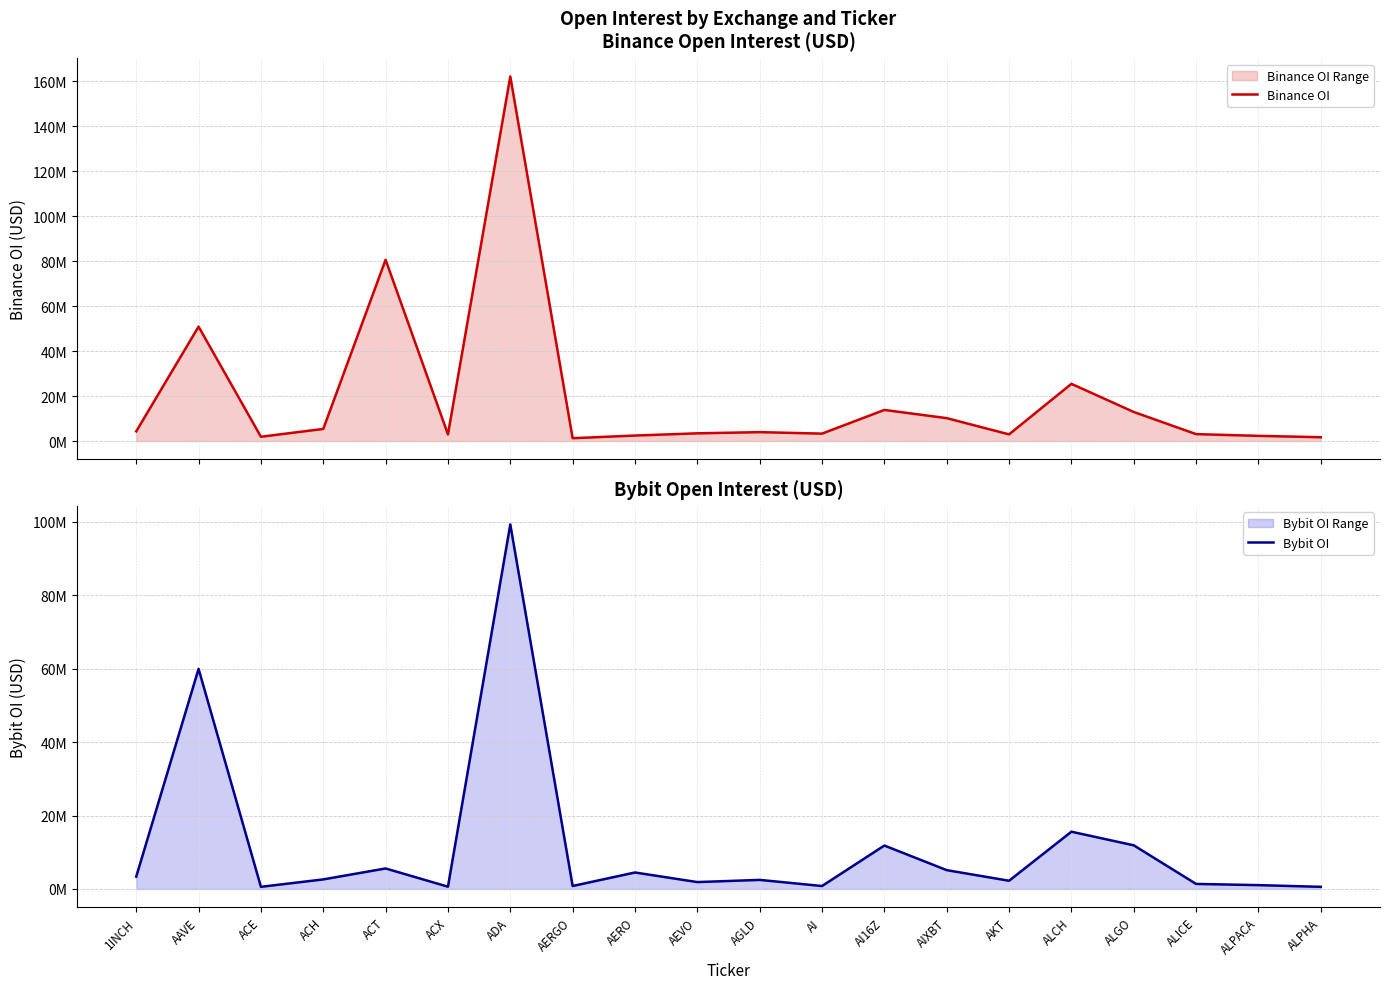

Reading right to left, what are all the values shown in this chart?

Binance OI: 1698163	2303816	3077916	12922676	25428148	2966415	10179875	13828103	3297898	3958133	3430127	2444655	1264811	162059581	2970200	80589828	5389837	1906250	50868505	4314450
Bybit OI: 589521	1048996	1378824	11890627	15595718	2244132	5131301	11829310	808027	2475690	1880515	4492633	815004	99260166	624952	5589542	2608707	589405	59937044	3372361